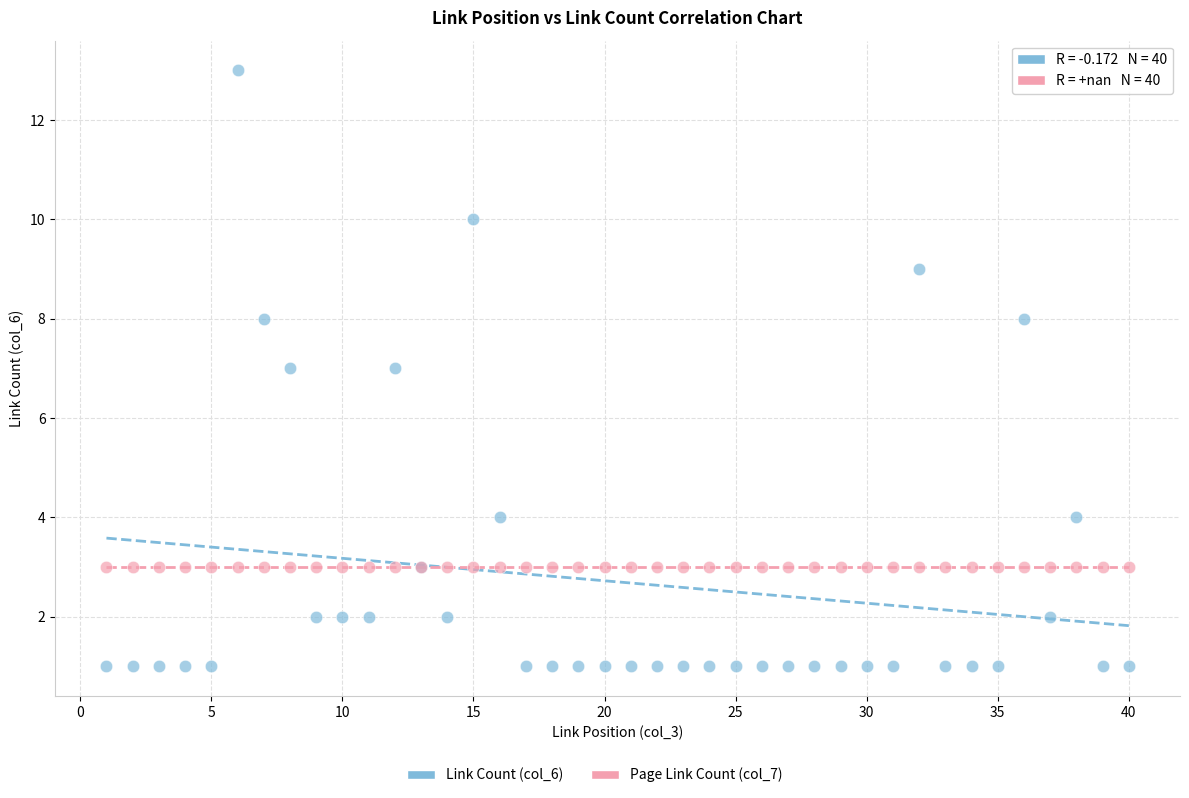

Which series contains the highest Y value?

Link Count (col_6)